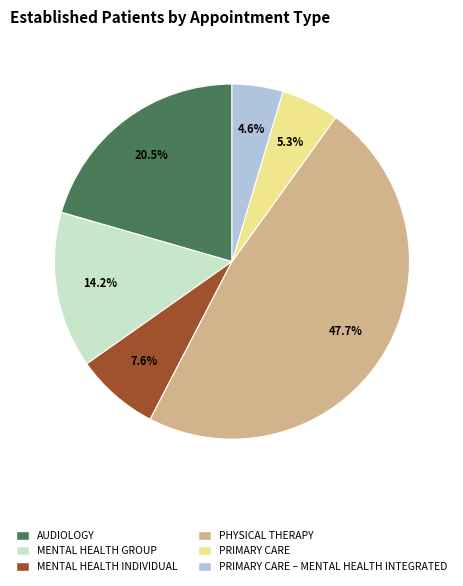

How many slices are in this pie chart?

6